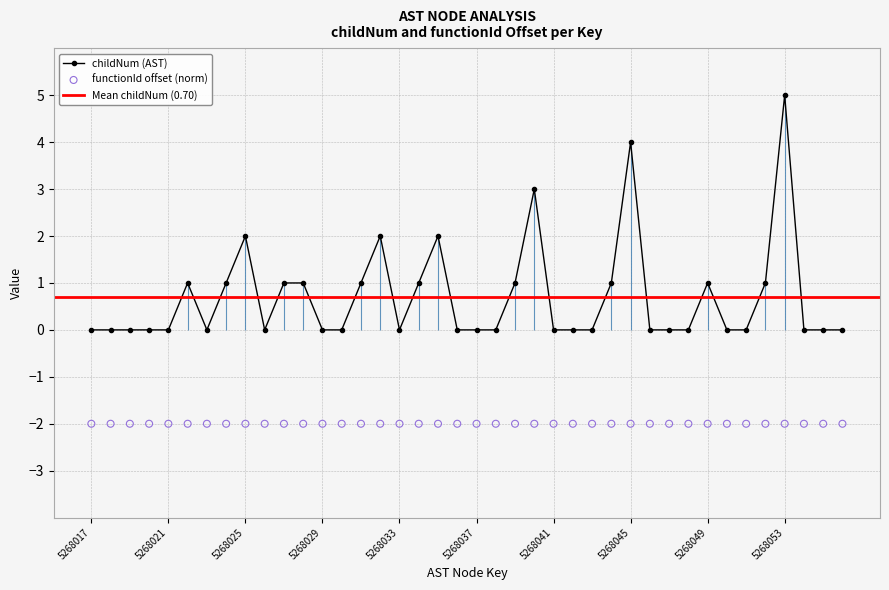

What is the maximum value for childNum (AST)?

5